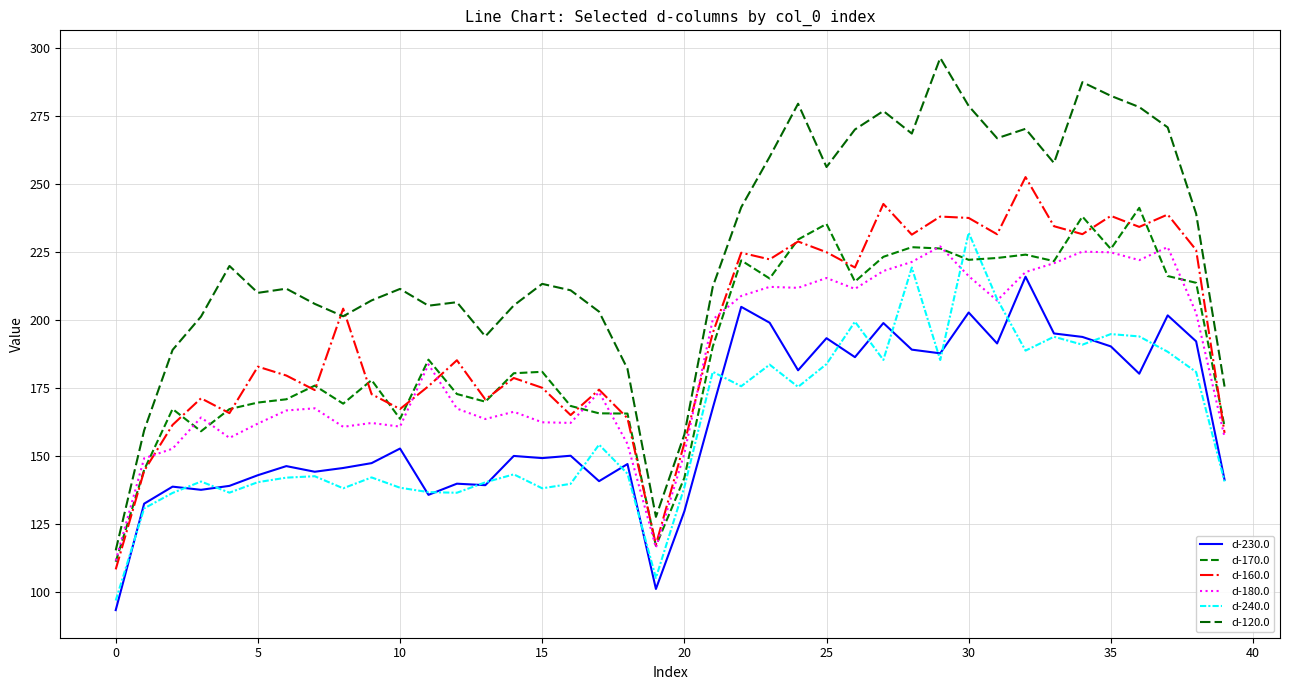

Is this an area chart (filled region under the line)?

No